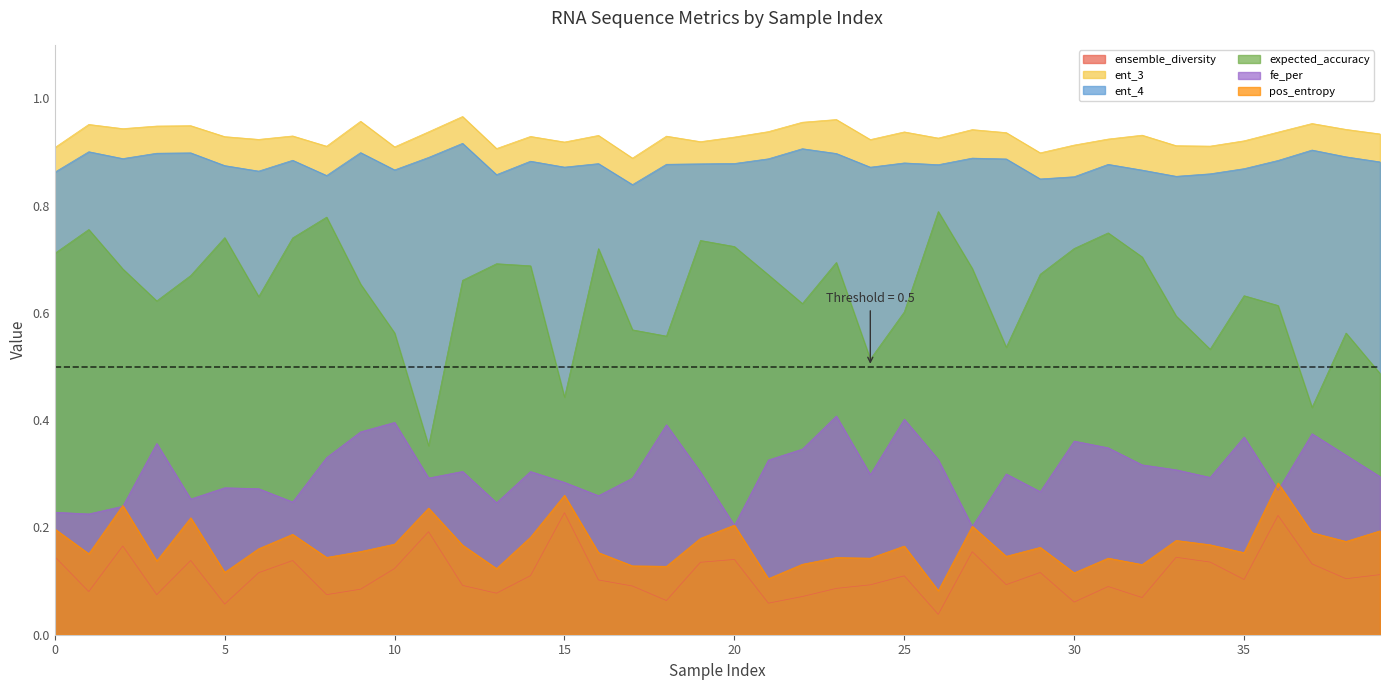

What is the spread (max minus min) of values at 8?

0.8